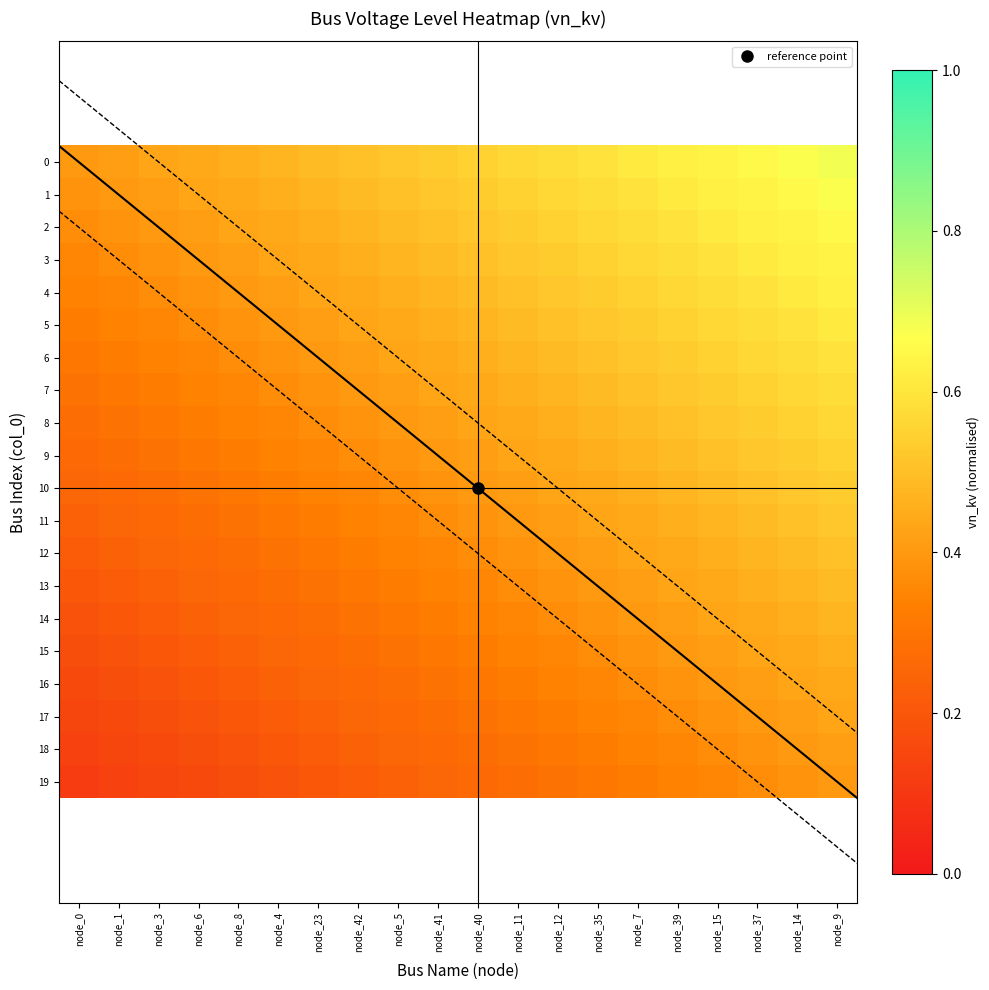

Reading left to right, what are all the values shown in this chart?

0: node_0=0.4	node_1=0.4	node_3=0.4	node_6=0.4	node_8=0.5	node_4=0.5	node_23=0.5	node_42=0.5	node_5=0.5	node_41=0.5	node_40=0.6	node_11=0.6	node_12=0.6	node_35=0.6	node_7=0.6	node_39=0.6	node_15=0.6	node_37=0.7	node_14=0.7	node_9=0.7
1: node_0=0.4	node_1=0.4	node_3=0.4	node_6=0.4	node_8=0.4	node_4=0.5	node_23=0.5	node_42=0.5	node_5=0.5	node_41=0.5	node_40=0.5	node_11=0.6	node_12=0.6	node_35=0.6	node_7=0.6	node_39=0.6	node_15=0.6	node_37=0.6	node_14=0.7	node_9=0.7
2: node_0=0.4	node_1=0.4	node_3=0.4	node_6=0.4	node_8=0.4	node_4=0.4	node_23=0.5	node_42=0.5	node_5=0.5	node_41=0.5	node_40=0.5	node_11=0.5	node_12=0.6	node_35=0.6	node_7=0.6	node_39=0.6	node_15=0.6	node_37=0.6	node_14=0.6	node_9=0.7
3: node_0=0.4	node_1=0.4	node_3=0.4	node_6=0.4	node_8=0.4	node_4=0.4	node_23=0.4	node_42=0.5	node_5=0.5	node_41=0.5	node_40=0.5	node_11=0.5	node_12=0.5	node_35=0.6	node_7=0.6	node_39=0.6	node_15=0.6	node_37=0.6	node_14=0.6	node_9=0.6
4: node_0=0.3	node_1=0.4	node_3=0.4	node_6=0.4	node_8=0.4	node_4=0.4	node_23=0.4	node_42=0.4	node_5=0.5	node_41=0.5	node_40=0.5	node_11=0.5	node_12=0.5	node_35=0.5	node_7=0.6	node_39=0.6	node_15=0.6	node_37=0.6	node_14=0.6	node_9=0.6
5: node_0=0.3	node_1=0.3	node_3=0.4	node_6=0.4	node_8=0.4	node_4=0.4	node_23=0.4	node_42=0.4	node_5=0.4	node_41=0.5	node_40=0.5	node_11=0.5	node_12=0.5	node_35=0.5	node_7=0.5	node_39=0.6	node_15=0.6	node_37=0.6	node_14=0.6	node_9=0.6
6: node_0=0.3	node_1=0.3	node_3=0.3	node_6=0.4	node_8=0.4	node_4=0.4	node_23=0.4	node_42=0.4	node_5=0.4	node_41=0.4	node_40=0.5	node_11=0.5	node_12=0.5	node_35=0.5	node_7=0.5	node_39=0.5	node_15=0.6	node_37=0.6	node_14=0.6	node_9=0.6
7: node_0=0.3	node_1=0.3	node_3=0.3	node_6=0.3	node_8=0.4	node_4=0.4	node_23=0.4	node_42=0.4	node_5=0.4	node_41=0.4	node_40=0.4	node_11=0.5	node_12=0.5	node_35=0.5	node_7=0.5	node_39=0.5	node_15=0.5	node_37=0.6	node_14=0.6	node_9=0.6
8: node_0=0.3	node_1=0.3	node_3=0.3	node_6=0.3	node_8=0.3	node_4=0.4	node_23=0.4	node_42=0.4	node_5=0.4	node_41=0.4	node_40=0.4	node_11=0.4	node_12=0.5	node_35=0.5	node_7=0.5	node_39=0.5	node_15=0.5	node_37=0.5	node_14=0.6	node_9=0.6
9: node_0=0.3	node_1=0.3	node_3=0.3	node_6=0.3	node_8=0.3	node_4=0.3	node_23=0.4	node_42=0.4	node_5=0.4	node_41=0.4	node_40=0.4	node_11=0.4	node_12=0.4	node_35=0.5	node_7=0.5	node_39=0.5	node_15=0.5	node_37=0.5	node_14=0.5	node_9=0.6
10: node_0=0.2	node_1=0.3	node_3=0.3	node_6=0.3	node_8=0.3	node_4=0.3	node_23=0.3	node_42=0.4	node_5=0.4	node_41=0.4	node_40=0.4	node_11=0.4	node_12=0.4	node_35=0.4	node_7=0.5	node_39=0.5	node_15=0.5	node_37=0.5	node_14=0.5	node_9=0.5
11: node_0=0.2	node_1=0.2	node_3=0.3	node_6=0.3	node_8=0.3	node_4=0.3	node_23=0.3	node_42=0.3	node_5=0.4	node_41=0.4	node_40=0.4	node_11=0.4	node_12=0.4	node_35=0.4	node_7=0.4	node_39=0.5	node_15=0.5	node_37=0.5	node_14=0.5	node_9=0.5
12: node_0=0.2	node_1=0.2	node_3=0.2	node_6=0.3	node_8=0.3	node_4=0.3	node_23=0.3	node_42=0.3	node_5=0.3	node_41=0.4	node_40=0.4	node_11=0.4	node_12=0.4	node_35=0.4	node_7=0.4	node_39=0.4	node_15=0.5	node_37=0.5	node_14=0.5	node_9=0.5
13: node_0=0.2	node_1=0.2	node_3=0.2	node_6=0.2	node_8=0.3	node_4=0.3	node_23=0.3	node_42=0.3	node_5=0.3	node_41=0.3	node_40=0.4	node_11=0.4	node_12=0.4	node_35=0.4	node_7=0.4	node_39=0.4	node_15=0.4	node_37=0.5	node_14=0.5	node_9=0.5
14: node_0=0.2	node_1=0.2	node_3=0.2	node_6=0.2	node_8=0.2	node_4=0.3	node_23=0.3	node_42=0.3	node_5=0.3	node_41=0.3	node_40=0.3	node_11=0.4	node_12=0.4	node_35=0.4	node_7=0.4	node_39=0.4	node_15=0.4	node_37=0.4	node_14=0.5	node_9=0.5
15: node_0=0.2	node_1=0.2	node_3=0.2	node_6=0.2	node_8=0.2	node_4=0.2	node_23=0.3	node_42=0.3	node_5=0.3	node_41=0.3	node_40=0.3	node_11=0.3	node_12=0.4	node_35=0.4	node_7=0.4	node_39=0.4	node_15=0.4	node_37=0.4	node_14=0.4	node_9=0.5
16: node_0=0.2	node_1=0.2	node_3=0.2	node_6=0.2	node_8=0.2	node_4=0.2	node_23=0.2	node_42=0.3	node_5=0.3	node_41=0.3	node_40=0.3	node_11=0.3	node_12=0.3	node_35=0.4	node_7=0.4	node_39=0.4	node_15=0.4	node_37=0.4	node_14=0.4	node_9=0.4
17: node_0=0.1	node_1=0.2	node_3=0.2	node_6=0.2	node_8=0.2	node_4=0.2	node_23=0.2	node_42=0.2	node_5=0.3	node_41=0.3	node_40=0.3	node_11=0.3	node_12=0.3	node_35=0.3	node_7=0.4	node_39=0.4	node_15=0.4	node_37=0.4	node_14=0.4	node_9=0.4
18: node_0=0.1	node_1=0.1	node_3=0.2	node_6=0.2	node_8=0.2	node_4=0.2	node_23=0.2	node_42=0.2	node_5=0.2	node_41=0.3	node_40=0.3	node_11=0.3	node_12=0.3	node_35=0.3	node_7=0.3	node_39=0.4	node_15=0.4	node_37=0.4	node_14=0.4	node_9=0.4
19: node_0=0.1	node_1=0.1	node_3=0.1	node_6=0.2	node_8=0.2	node_4=0.2	node_23=0.2	node_42=0.2	node_5=0.2	node_41=0.2	node_40=0.3	node_11=0.3	node_12=0.3	node_35=0.3	node_7=0.3	node_39=0.3	node_15=0.4	node_37=0.4	node_14=0.4	node_9=0.4